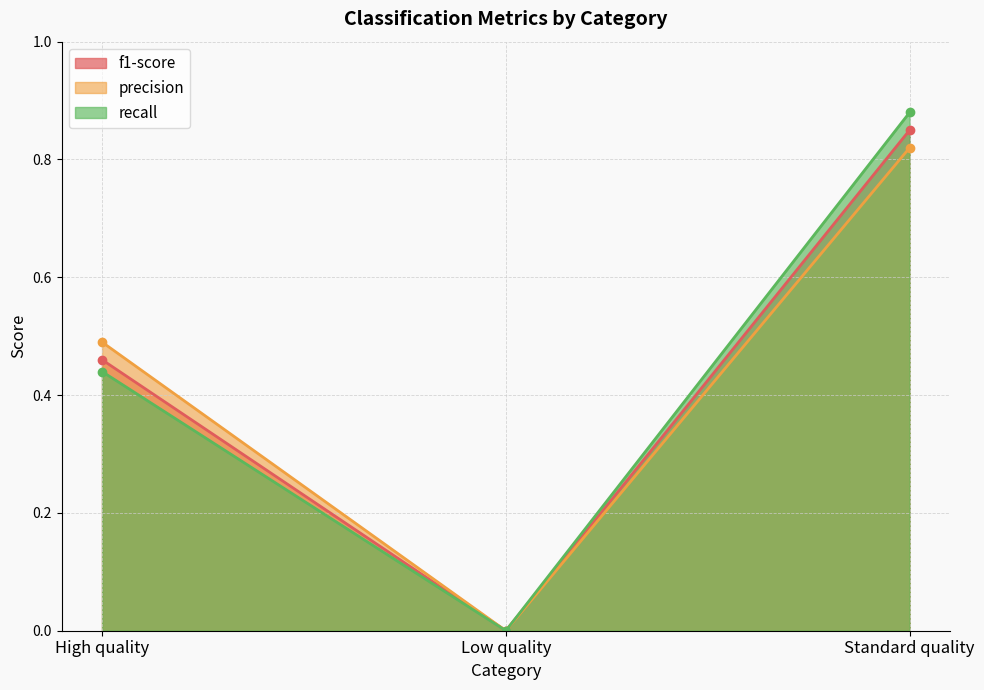

Is it true that recall equals 0.5 at Low quality?

False